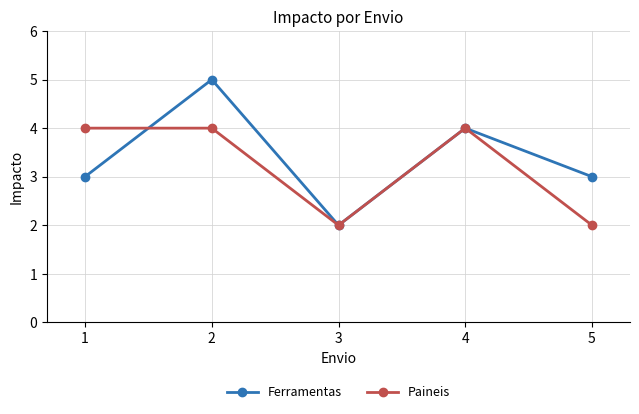

True or false: Ferramentas has a value of 2 at 3.

True